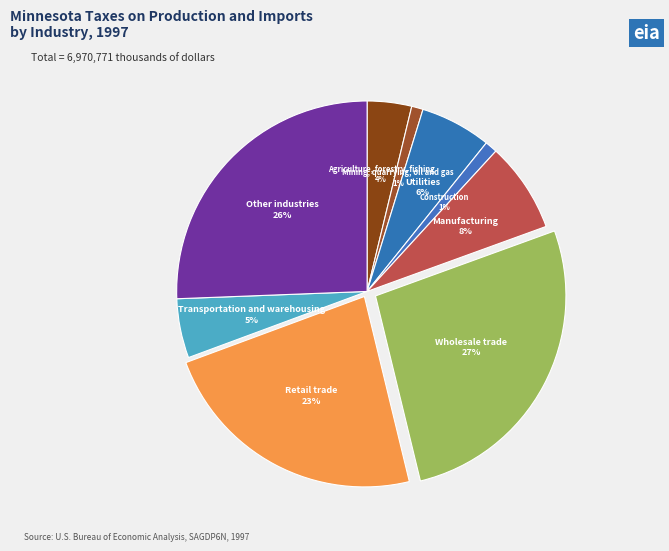

How many slices are in this pie chart?

9